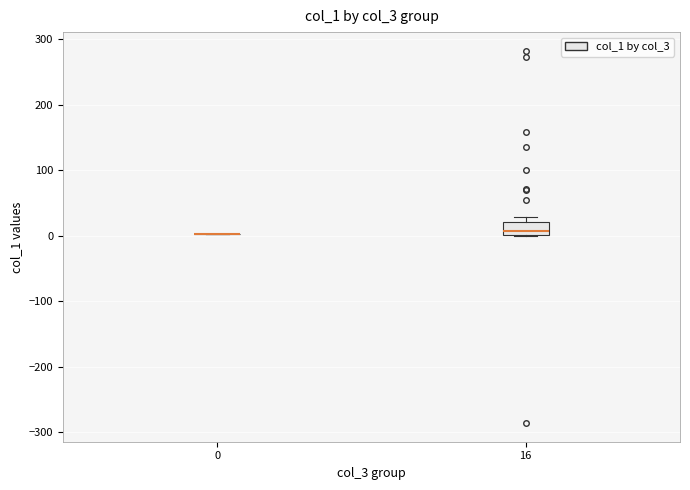

Reading left to right, read every box against the y-axis: the position of its median line, the range the box covers, and the ends of its whiskers. The values are not printed on the chart, so give them approximately, as read against the axis.

0: box collapsed to a line at 0, whiskers 0 to 0
16: median 10, box 0 to 20, whiskers 0 to 30